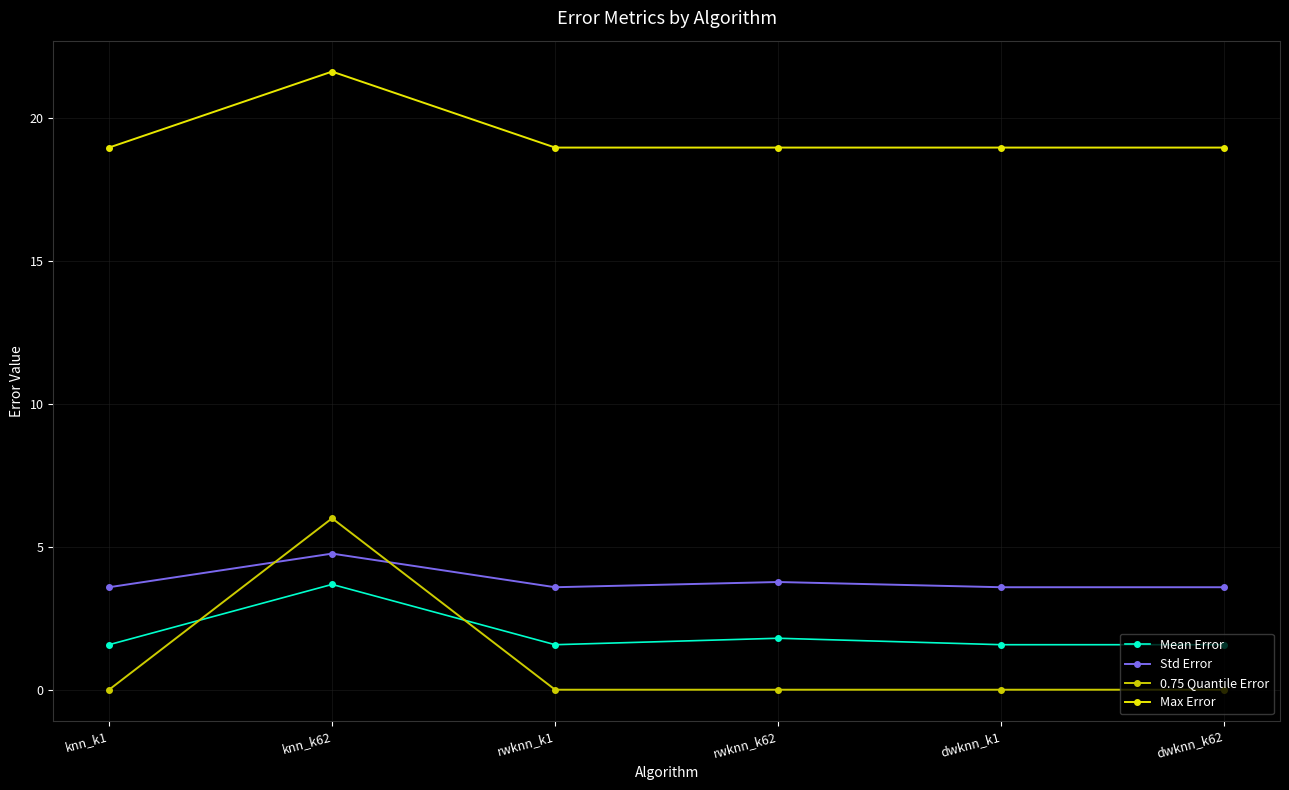

True or false: Max Error and Mean Error intersect in this chart.

False